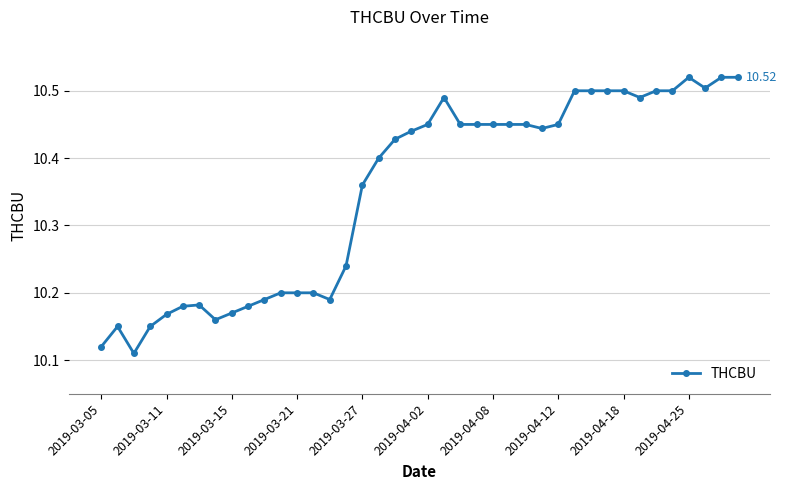

True or false: there are more than 2 points higher than both neighbors.

True